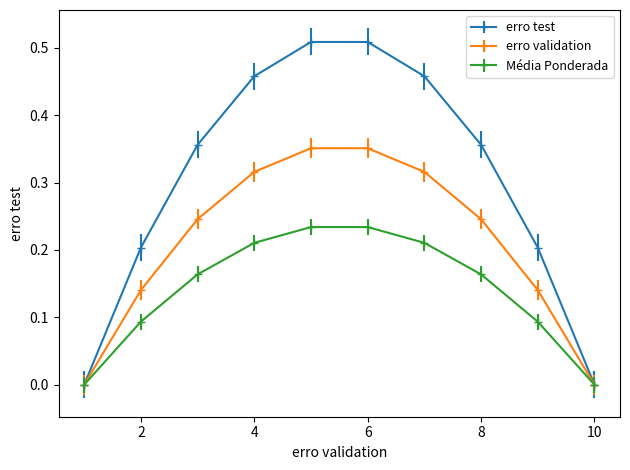

List the series in order of their peak value, lowest first.

Média Ponderada, erro validation, erro test